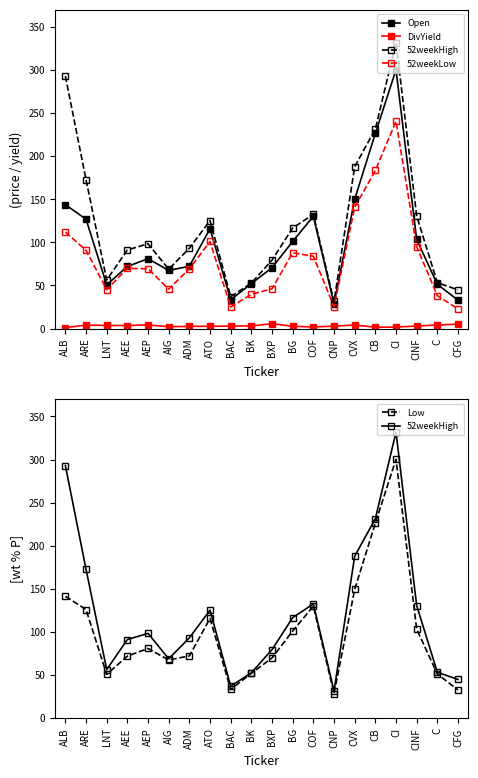

How many data points in DivYield are above 2?

16